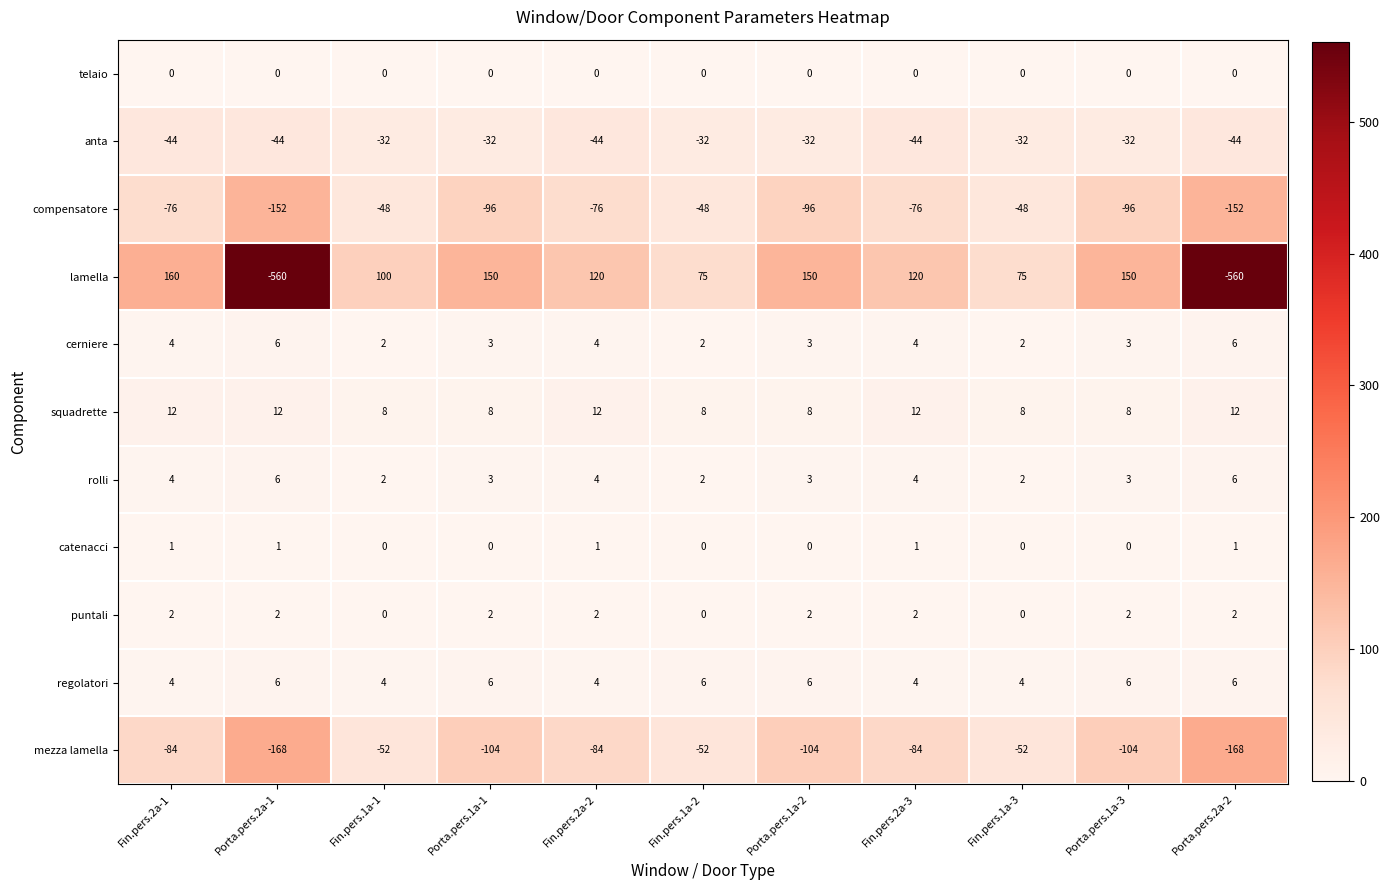

How many distinct data groups are displayed?

11